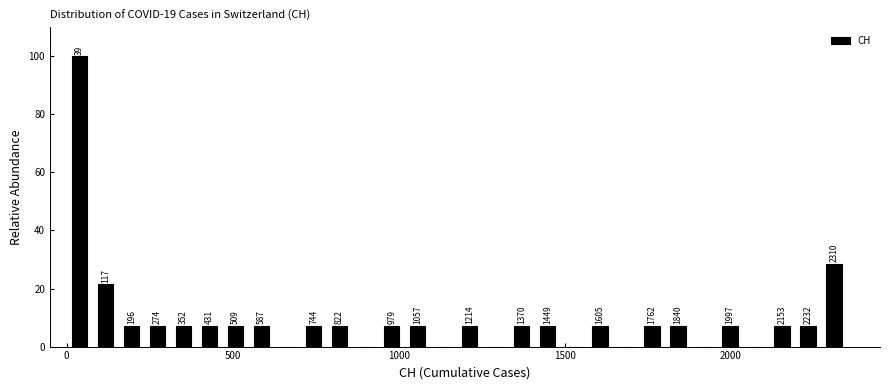

Around what value on the x-axis is the tallest bar? Give the approximate position of its centre, as read against the axis.

50